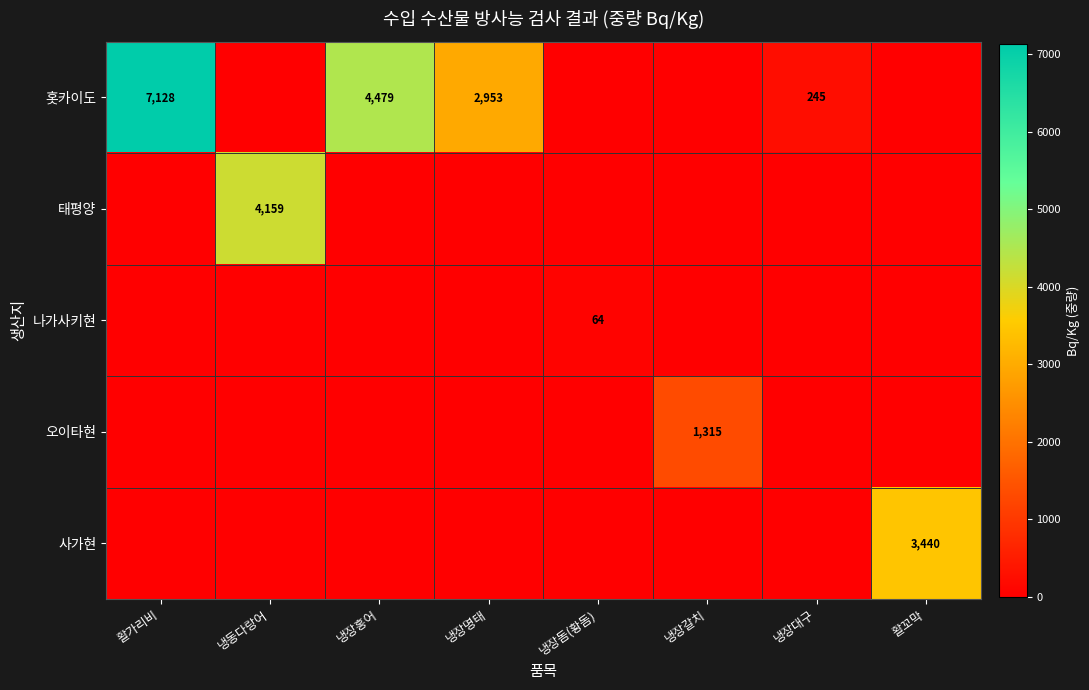

The 나가사키현 series shows 64 at 냉장돔(황돔). True or false?

True